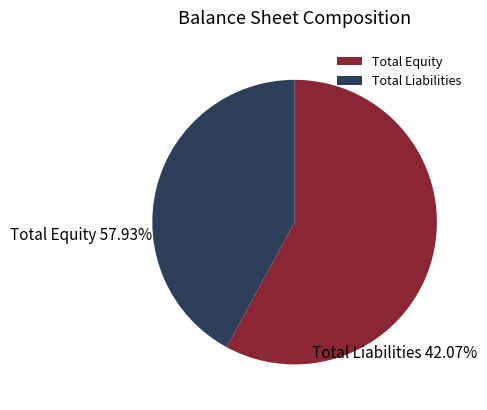

Rank the categories by value from highest to lowest.

Total Equity, Total Liabilities